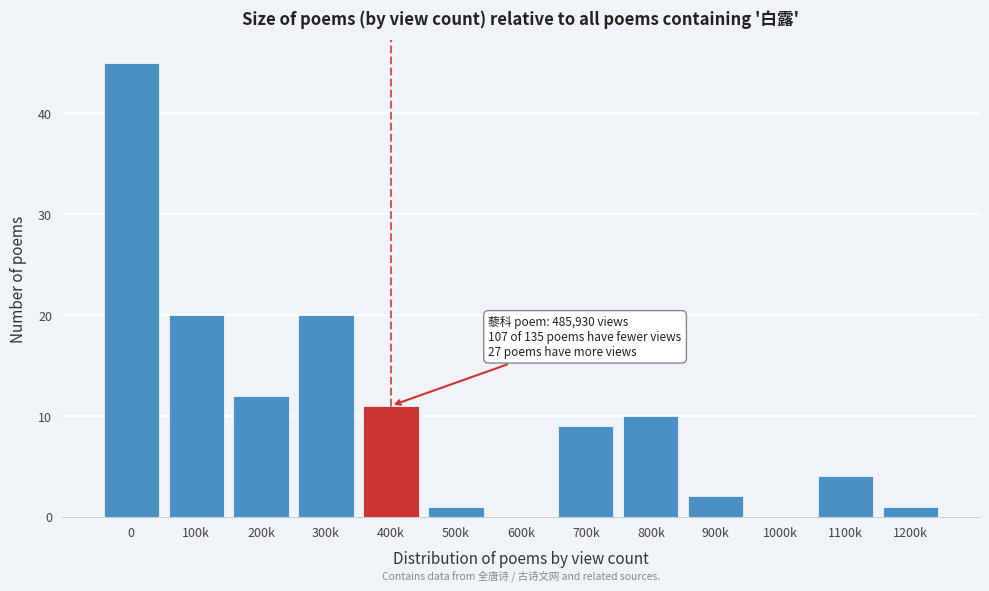

Reading left to right, what are all the values shown in this chart?

0=45	100k=20	200k=12	300k=20	400k=11	500k=1	600k=0	700k=9	800k=10	900k=2	1000k=0	1100k=4	1200k=1